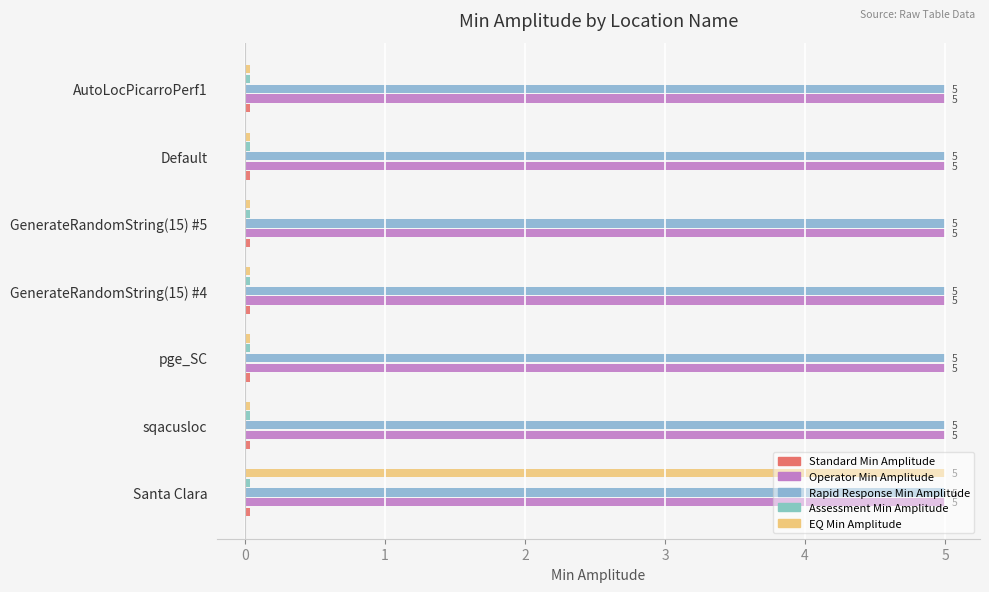

Count the number of data series in this chart.

5